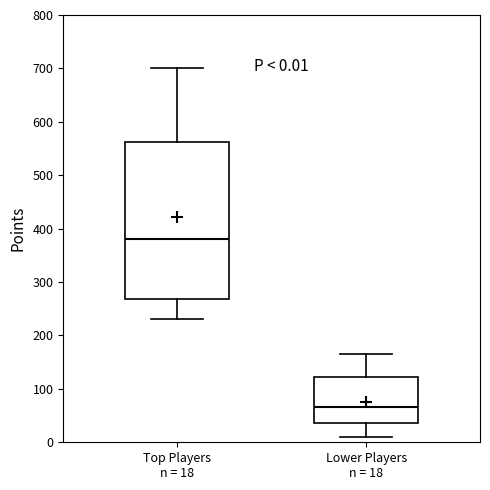

Which box is the tallest, from its lower edge to its upper edge?

Top Players n = 18